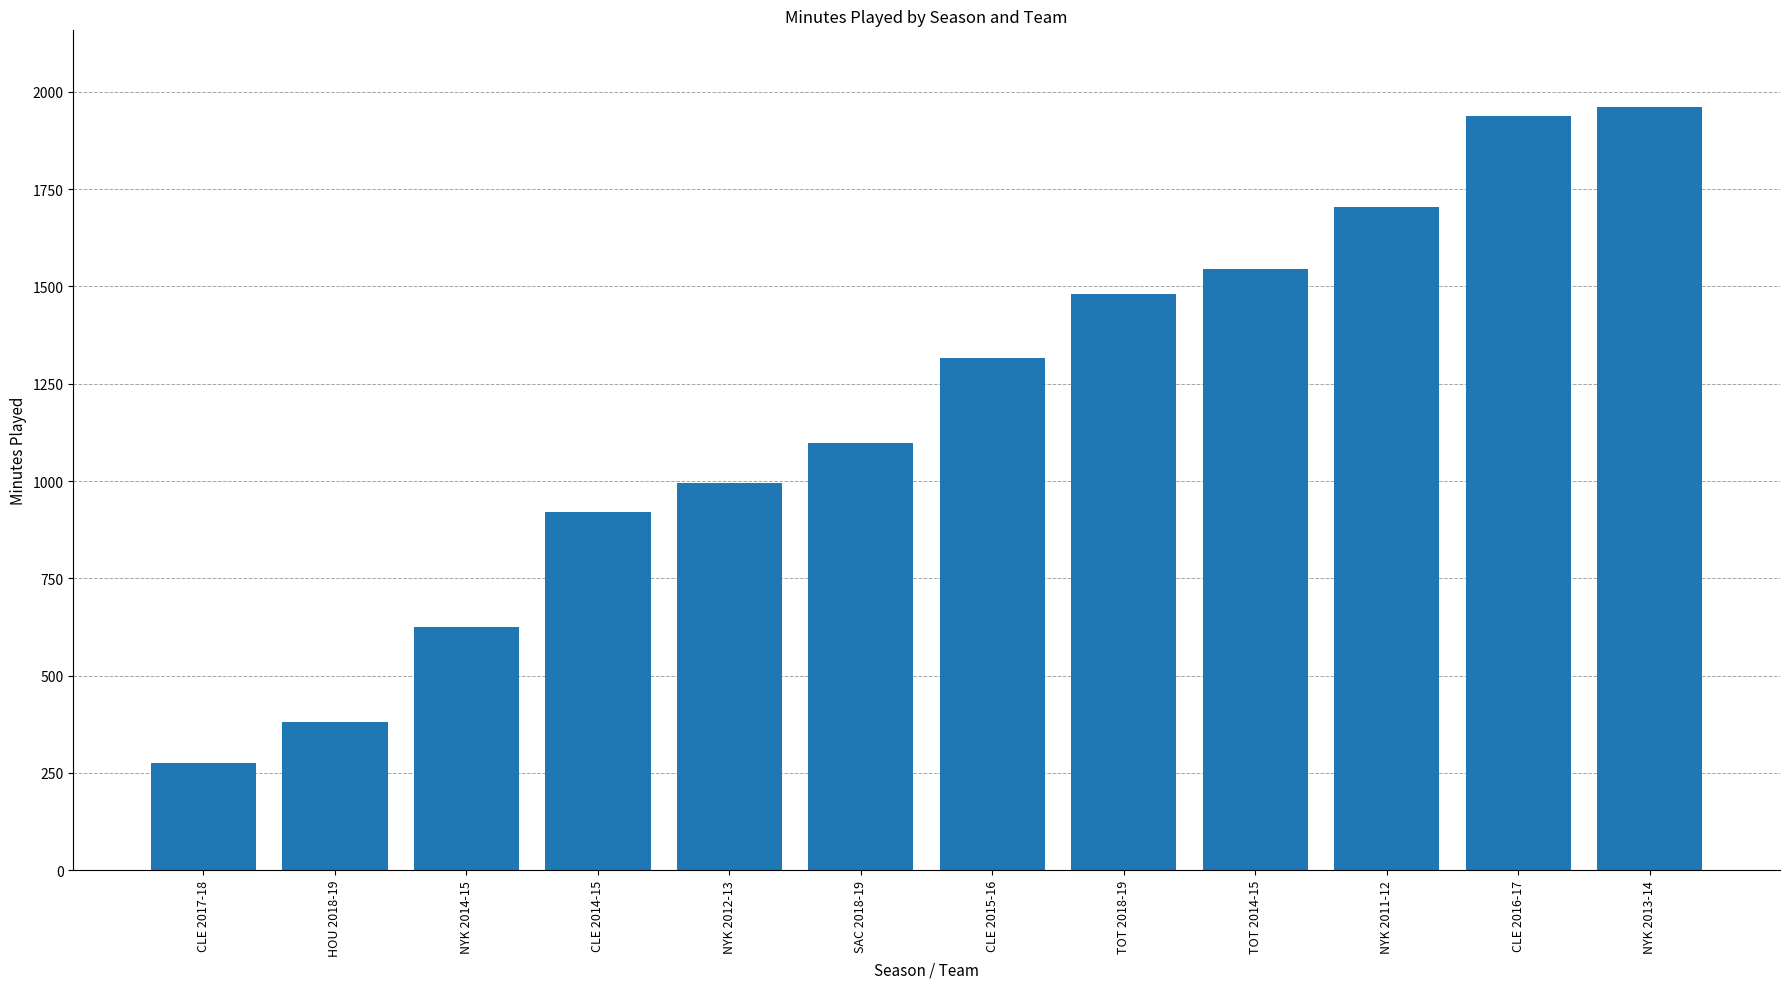

How many categories are shown in the chart?

12